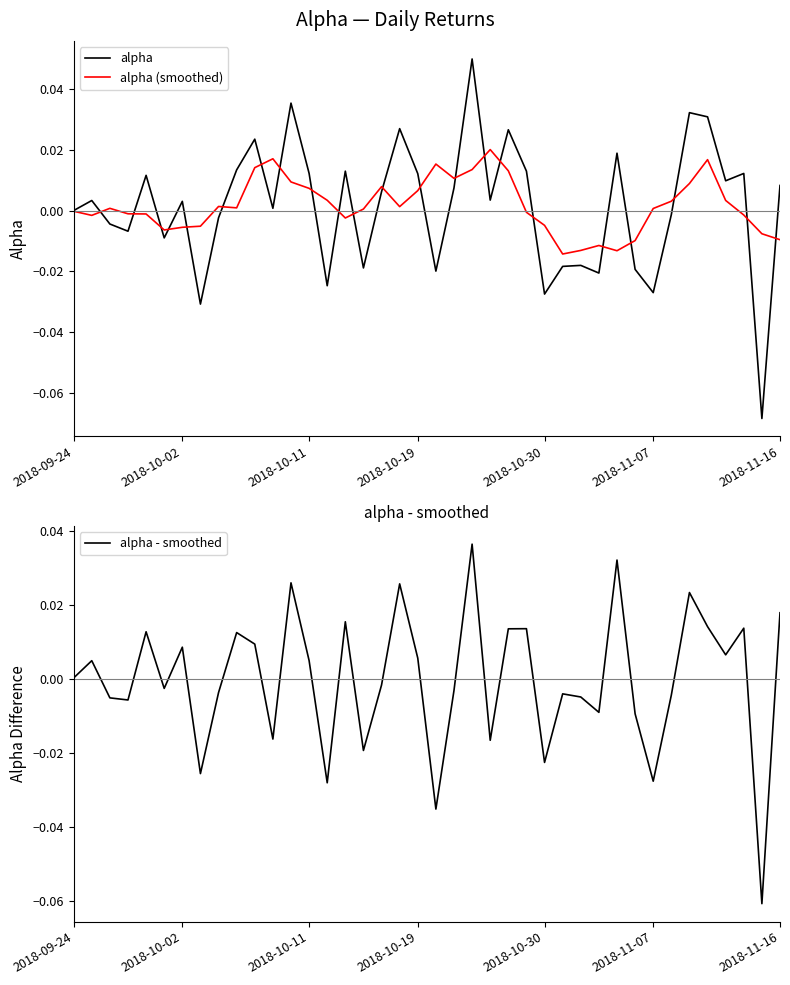

How many intersections are there between alpha (smoothed) and alpha - smoothed?

22